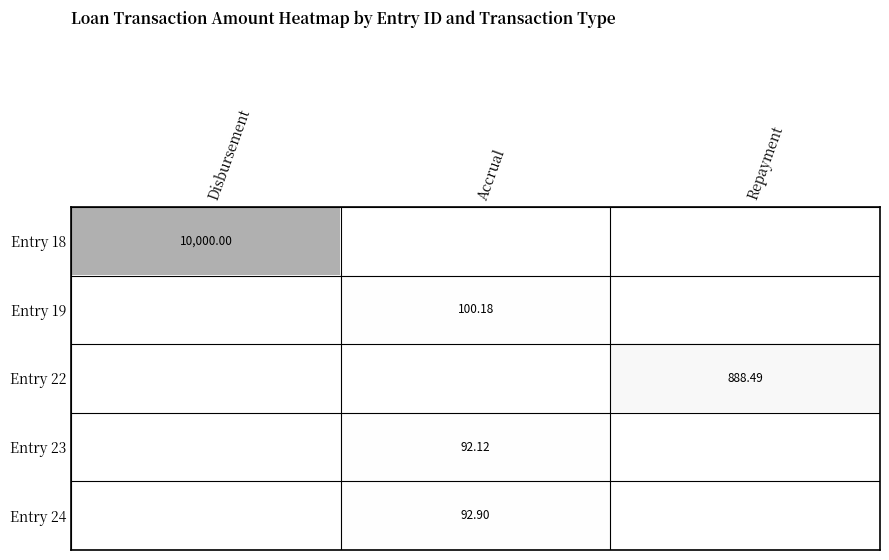

Between Accrual and Repayment, which series saw the biggest shift?

Entry 22